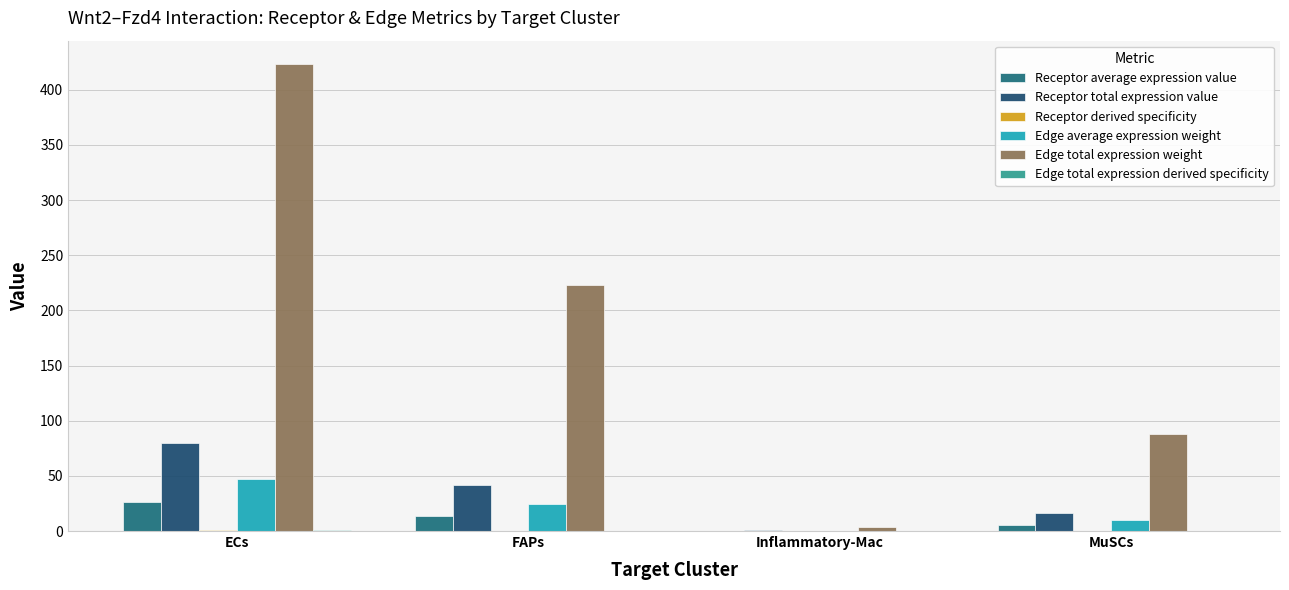

Between MuSCs and FAPs, which is larger?

FAPs